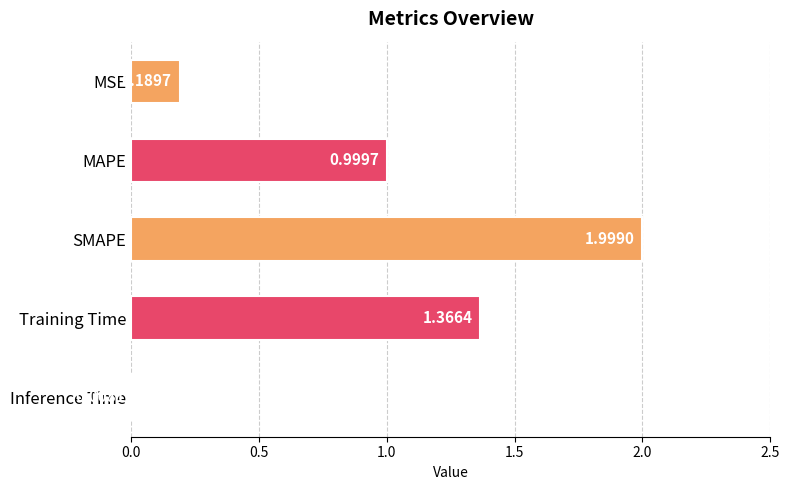

What is the label of the 3rd bar from the top?

SMAPE